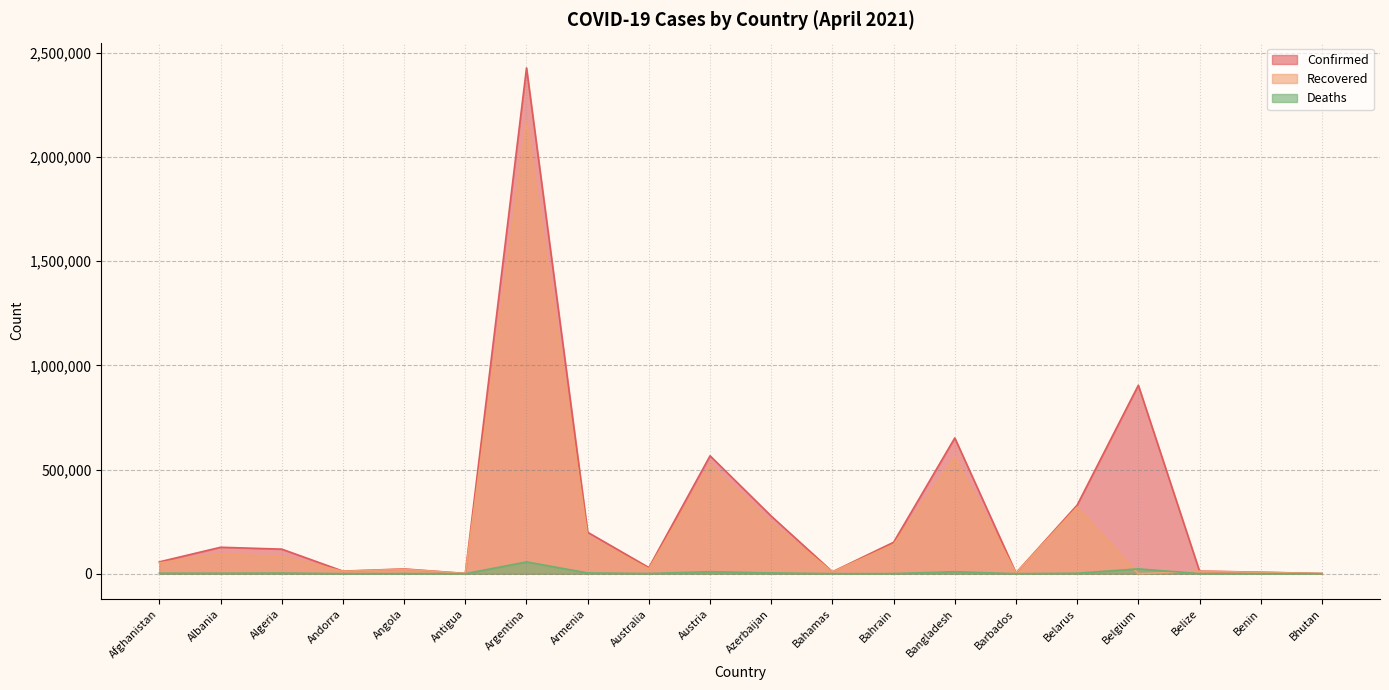

How many series are shown in this chart?

3